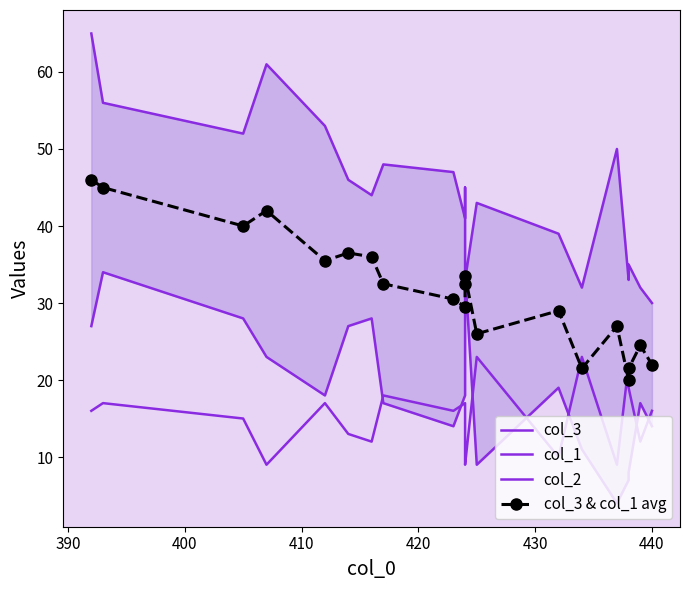

Reading right to left, list all the values displayed in this chart.

col_3: 30.0	32.0	35.0	33.0	50.0	32.0	39.0	43.0	33.0	45.0	41.0	47.0	48.0	44.0	46.0	53.0	61.0	52.0	56.0	65.0
col_1: 14.0	17.0	8.0	7.0	4.0	11.0	19.0	9.0	34.0	20.0	18.0	14.0	17.0	28.0	27.0	18.0	23.0	28.0	34.0	27.0
col_2: 16.0	12.0	19.0	22.0	9.0	23.0	10.0	23.0	9.0	11.0	17.0	16.0	18.0	12.0	13.0	17.0	9.0	15.0	17.0	16.0
col_3 & col_1 avg: 22.0	24.5	21.5	20.0	27.0	21.5	29.0	26.0	33.5	32.5	29.5	30.5	32.5	36.0	36.5	35.5	42.0	40.0	45.0	46.0